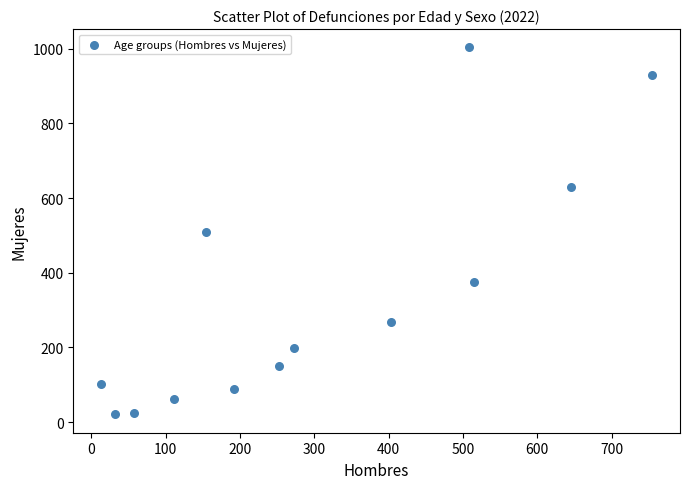

What is the range of X values (max minus min)?

742